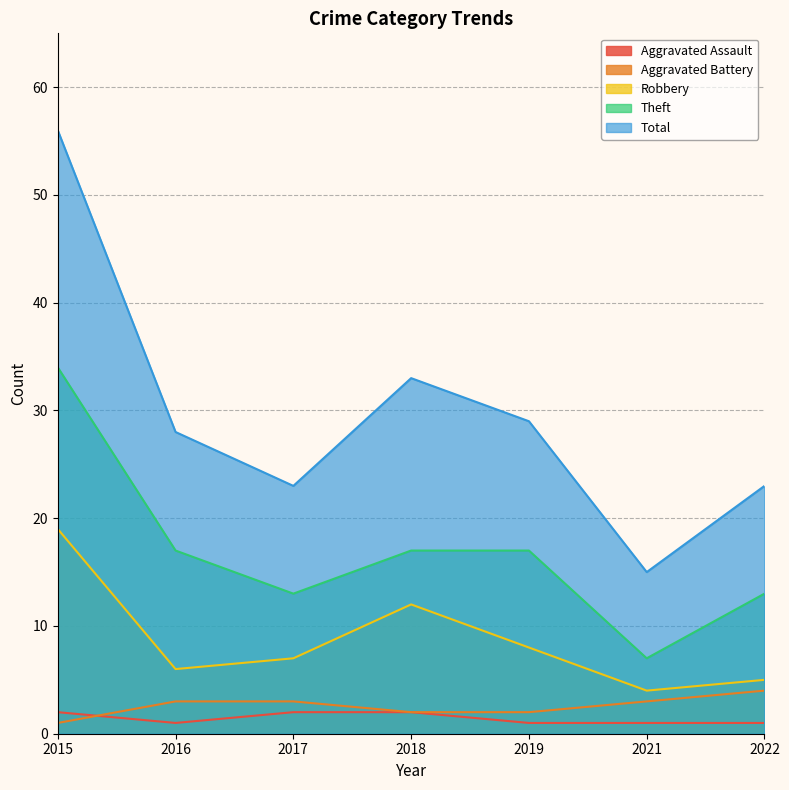

True or false: Aggravated Assault and Robbery intersect in this chart.

False